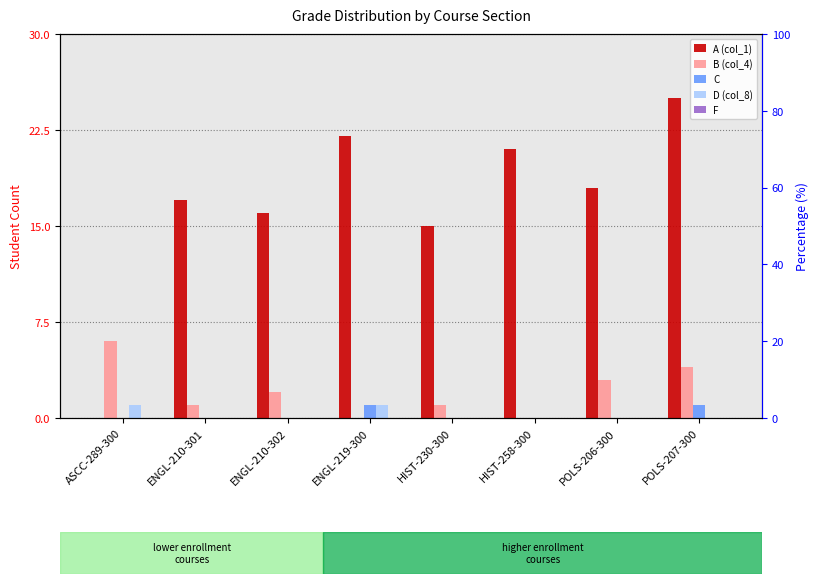

What are all the series names shown in the legend?

A (col_1), B (col_4), C, D (col_8), F